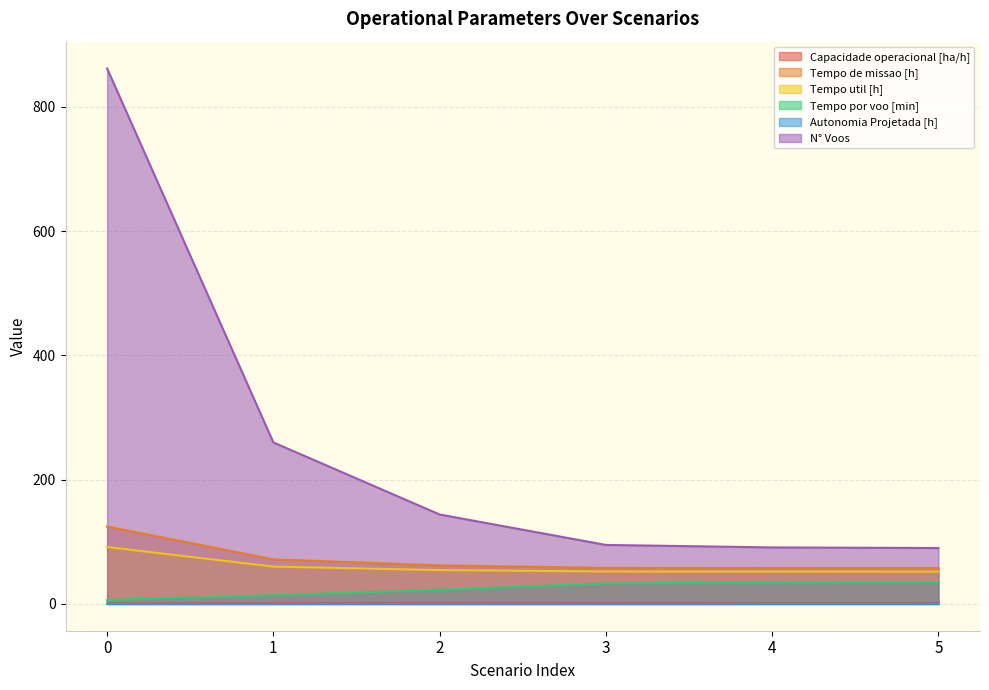

What is the average value of the Capacidade operacional [ha/h] series?

1.5